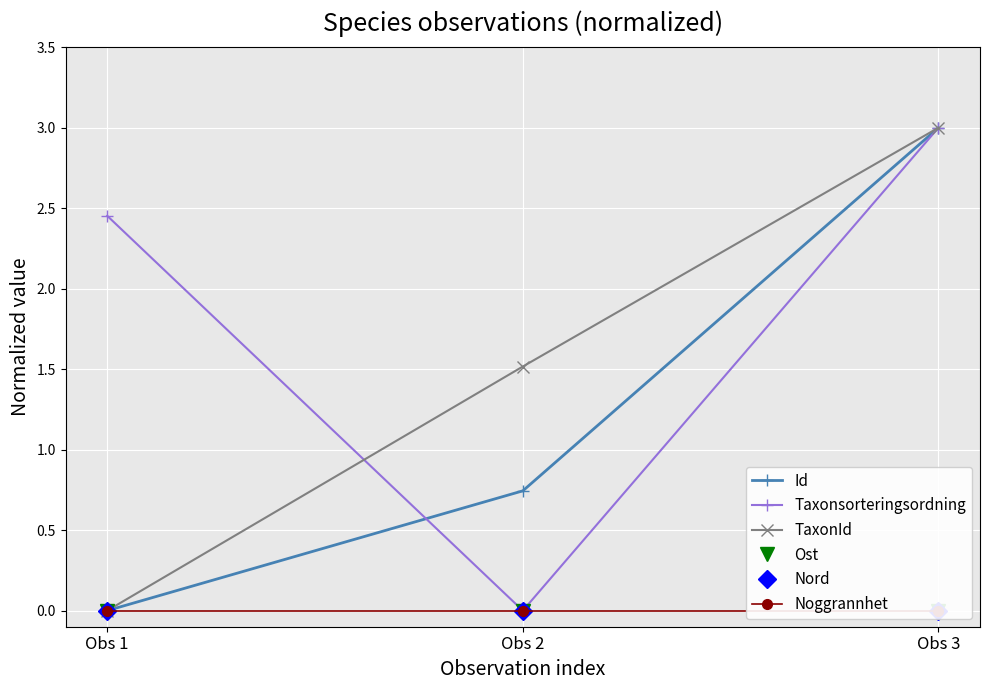

Reading left to right, list all the values displayed in this chart.

Id: 0.0	0.7	3.0
Taxonsorteringsordning: 2.5	0.0	3.0
TaxonId: 0.0	1.5	3.0
Ost: 0.0	0.0	0.0
Nord: 0.0	0.0	0.0
Noggrannhet: 0.0	0.0	0.0